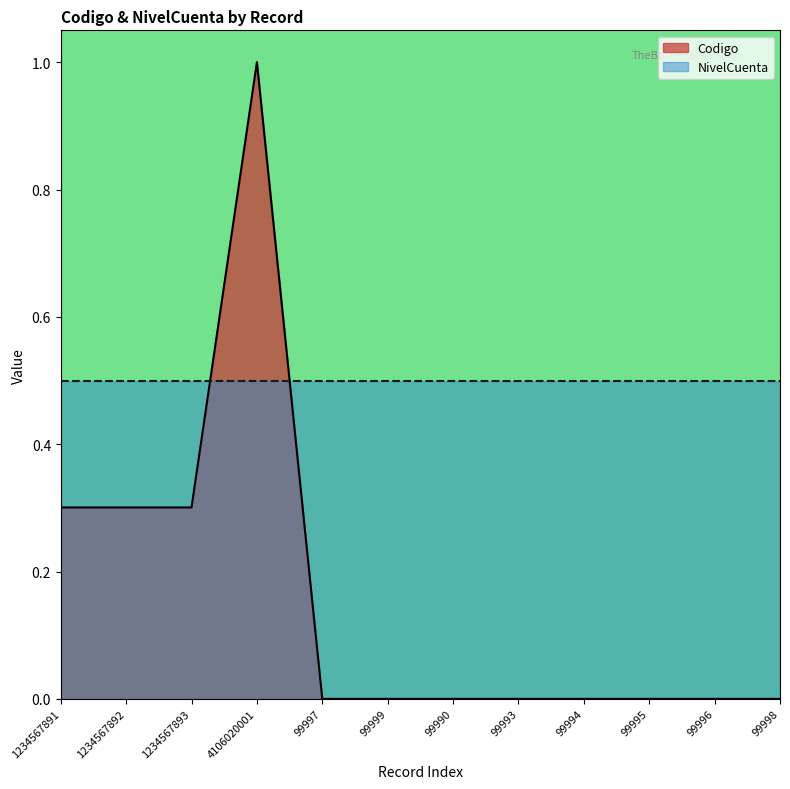

Reading right to left, transcribe all the data shown in this chart.

0.0	0.0	0.0	0.0	0.0	0.0	0.0	0.0	1.0	0.3	0.3	0.3